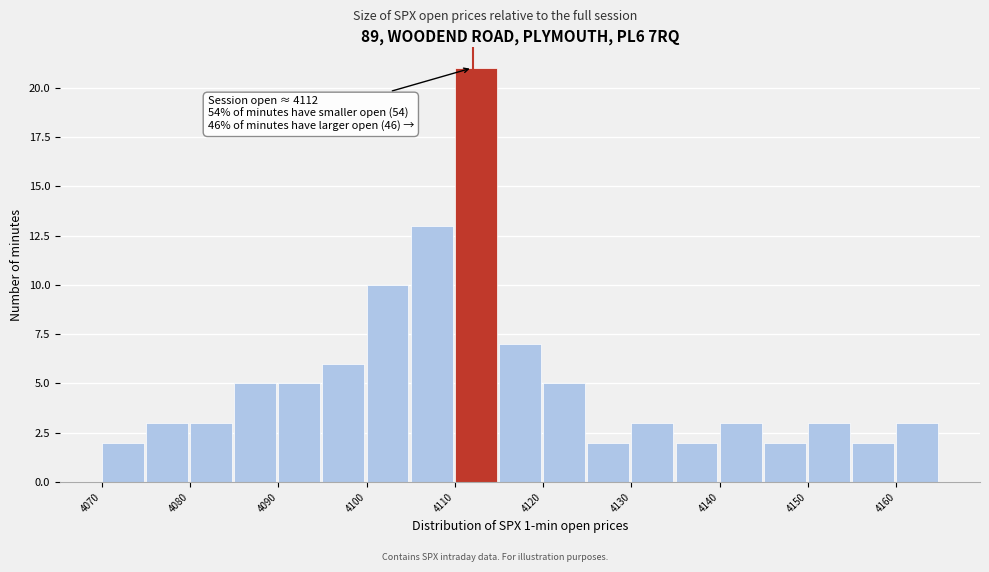

Which range on the x-axis has the tallest bar?

4110 to 4115